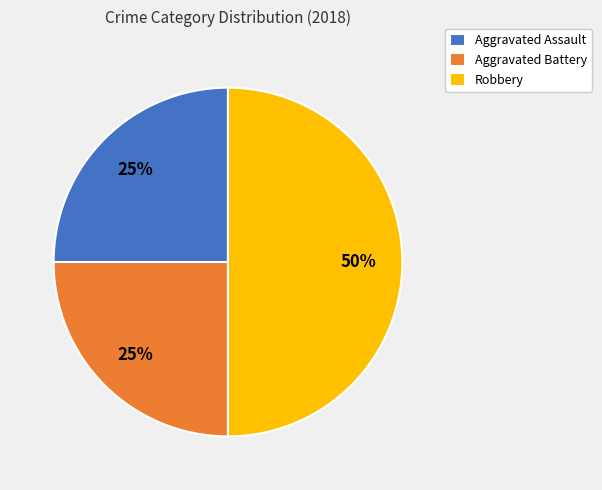

Do Aggravated Assault and Robbery together represent more than half of the pie?

Yes